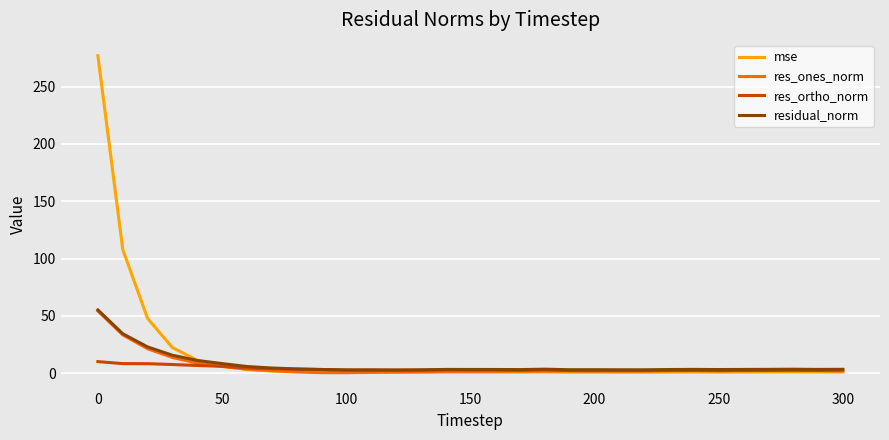

Which series has the widest spread of values?

mse